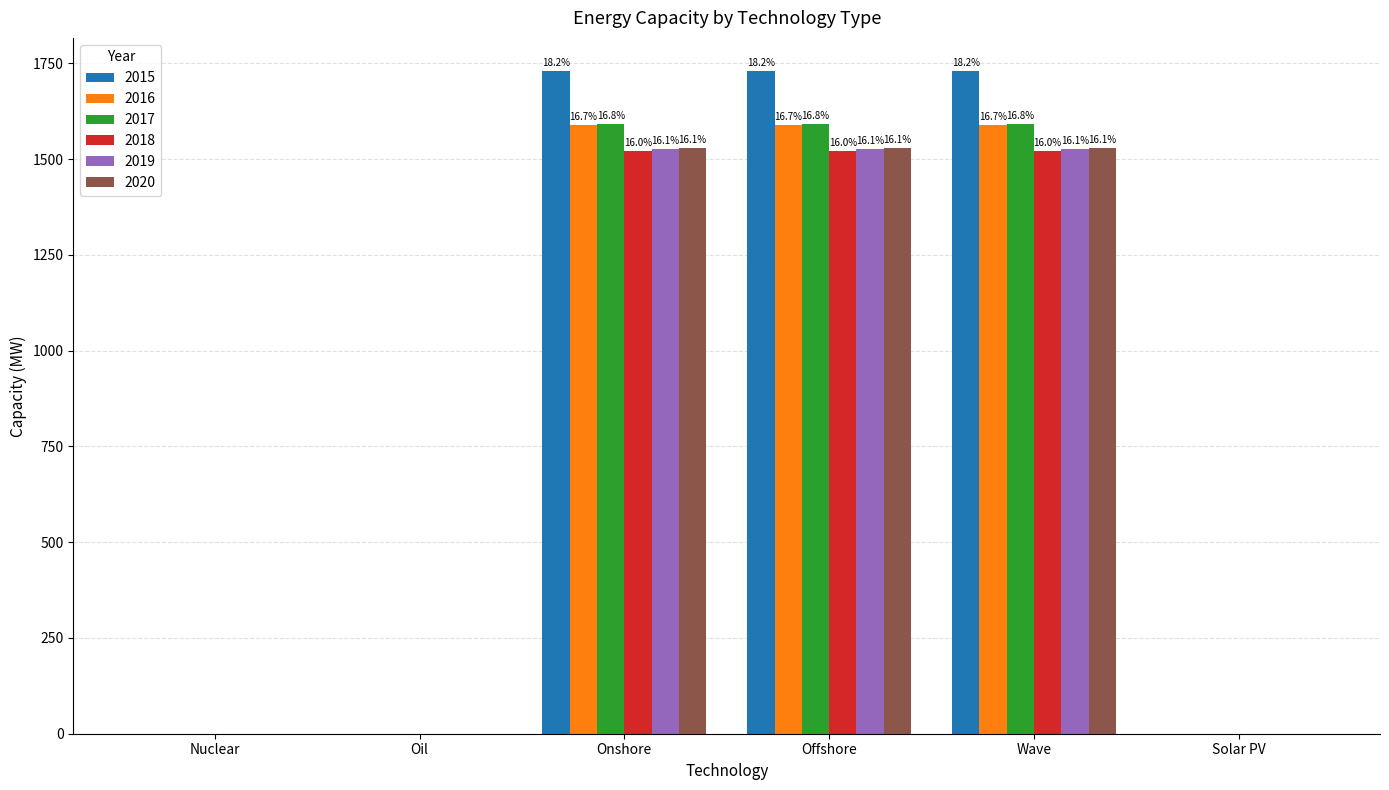

What is the label of the 3rd bar from the left?

Onshore